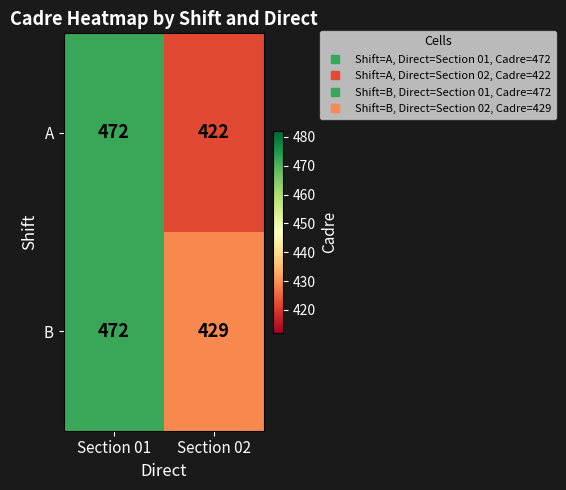

What value does the B series have at Section 02?

429